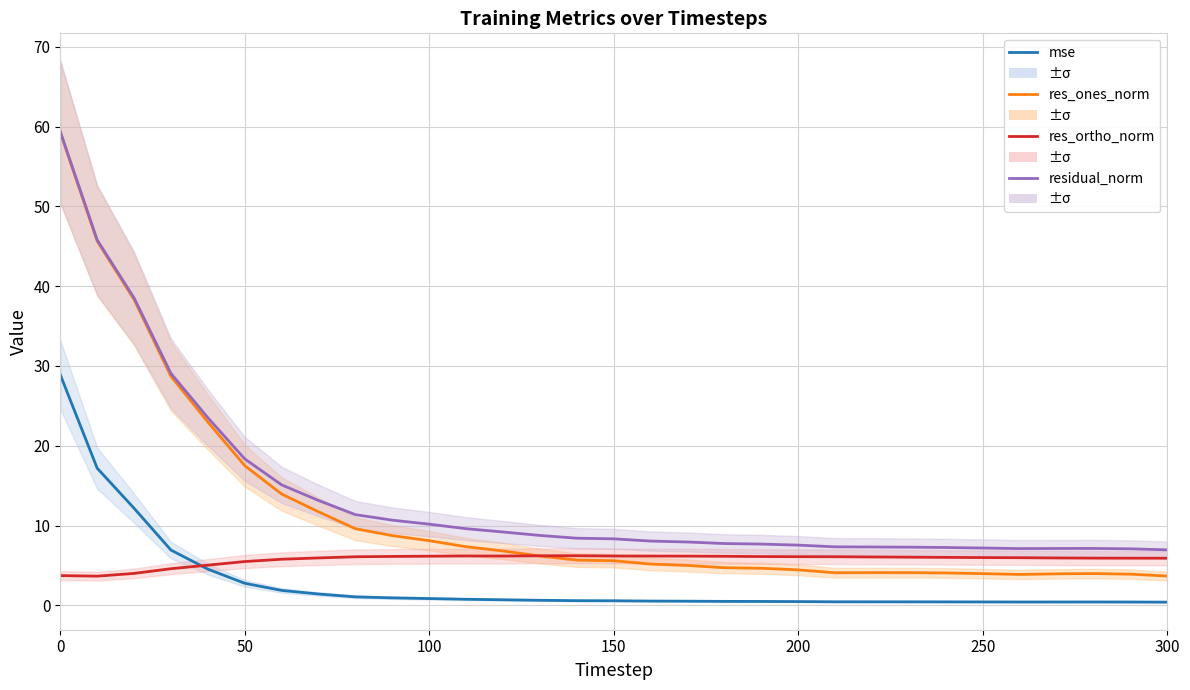

Reading right to left, extract all data points from this chart.

mse: 0.4	0.4	0.4	0.4	0.4	0.4	0.4	0.4	0.4	0.4	0.5	0.5	0.5	0.5	0.5	0.6	0.6	0.6	0.7	0.8	0.8	0.9	1.1	1.4	1.9	2.8	4.5	6.9	12.2	17.2	28.9
res_ones_norm: 3.7	3.9	4.0	3.9	3.9	4.0	4.1	4.1	4.1	4.1	4.4	4.6	4.7	5.0	5.2	5.6	5.7	6.2	6.8	7.3	8.1	8.7	9.6	11.7	13.9	17.5	23.0	28.7	38.3	45.6	59.3
res_ortho_norm: 5.9	5.9	5.9	5.9	6.0	6.0	6.0	6.0	6.1	6.1	6.1	6.1	6.1	6.2	6.2	6.2	6.2	6.2	6.2	6.2	6.2	6.1	6.1	5.9	5.8	5.5	5.0	4.6	4.0	3.7	3.7
residual_norm: 6.9	7.1	7.1	7.1	7.1	7.2	7.2	7.3	7.3	7.3	7.5	7.7	7.7	7.9	8.0	8.3	8.4	8.8	9.2	9.6	10.2	10.7	11.4	13.1	15.1	18.3	23.5	29.1	38.5	45.8	59.4